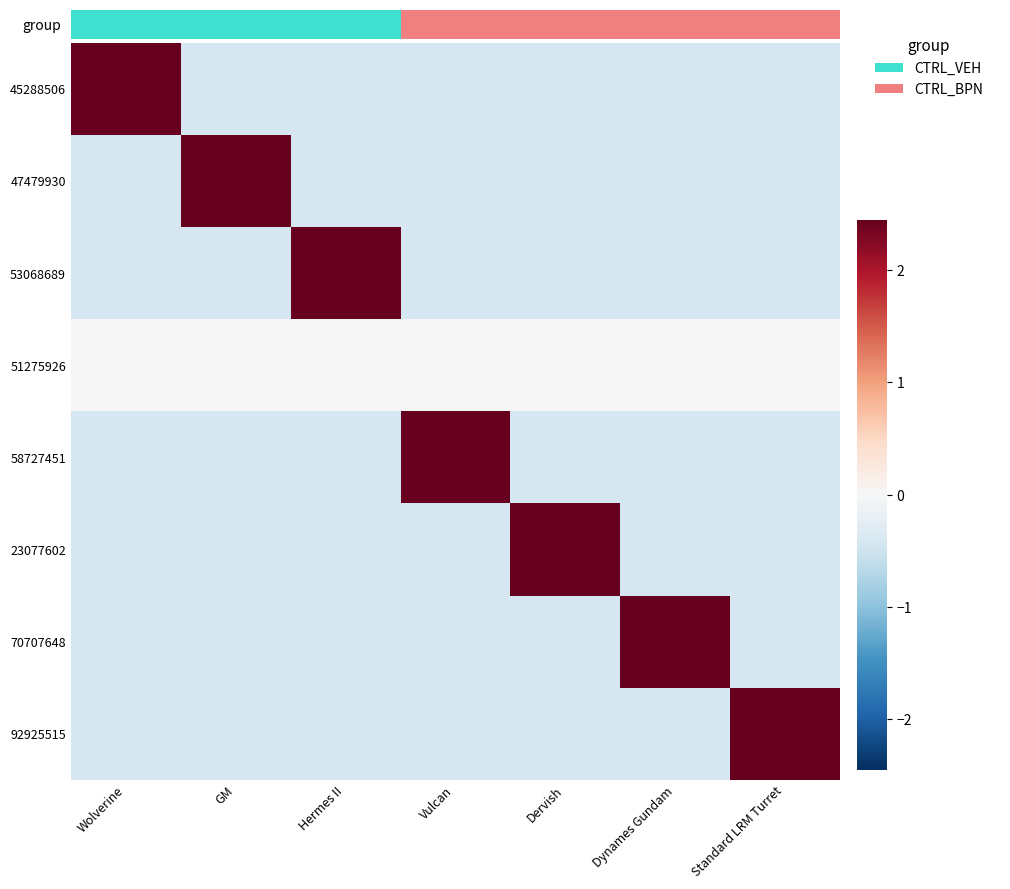

At which category is the sum across all series the highest?

Wolverine